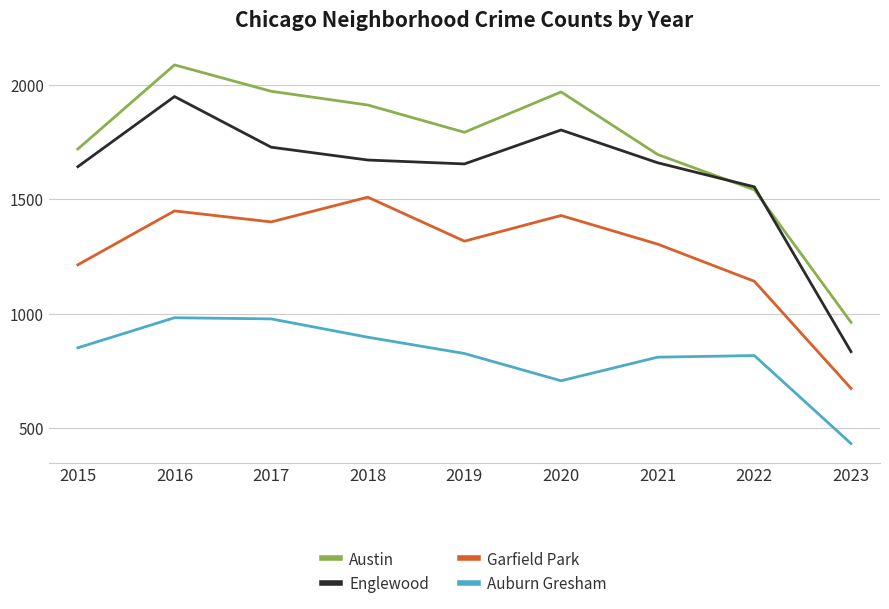

True or false: Englewood and Garfield Park cross at least once.

False